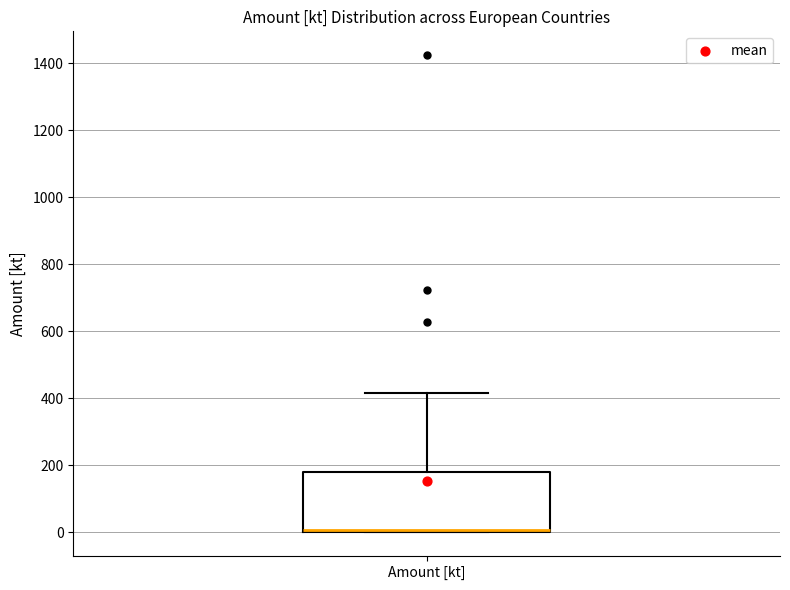

Transcribe this box plot: give where the median line is, the range the box spans, and where the two whiskers end, as read against the y-axis. The values are not printed on the chart, so give them approximately, as read against the axis.

median 0 (just above the box's lower edge), box 0 to 180, whiskers 0 to 420